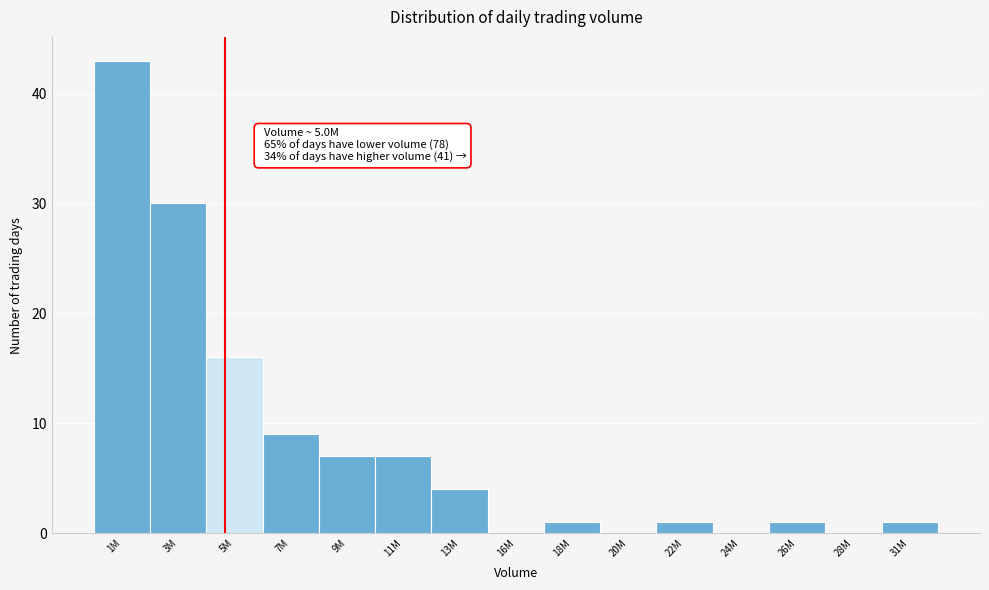

Reading left to right, what are all the values shown in this chart?

1M=43	3M=30	5M=16	7M=9	9M=7	11M=7	13M=4	16M=0	18M=1	20M=0	22M=1	24M=0	26M=1	28M=0	31M=1